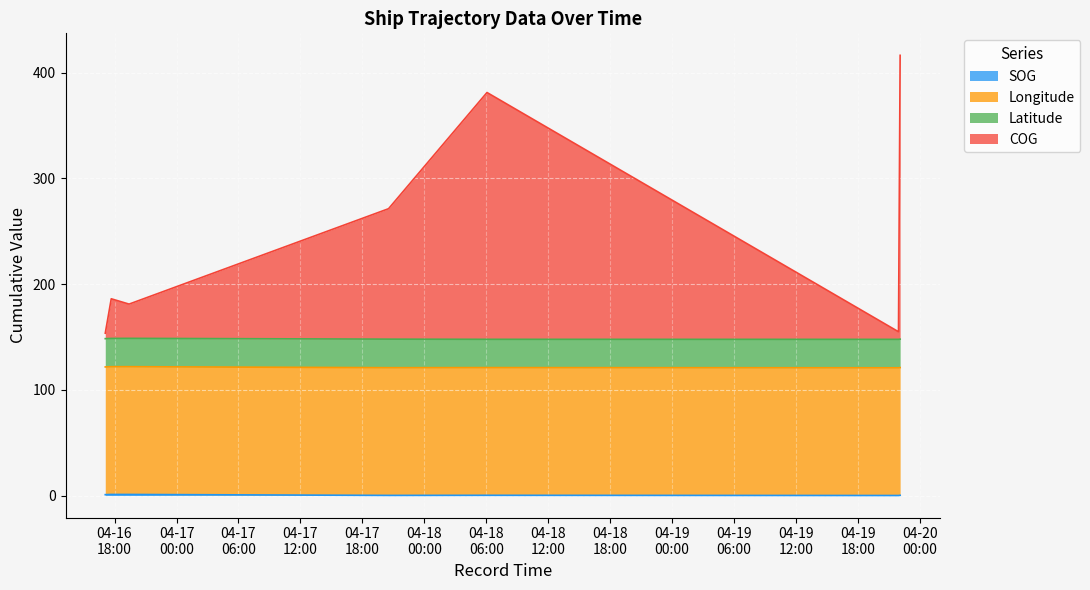

True or false: SOG and COG cross at least once.

False